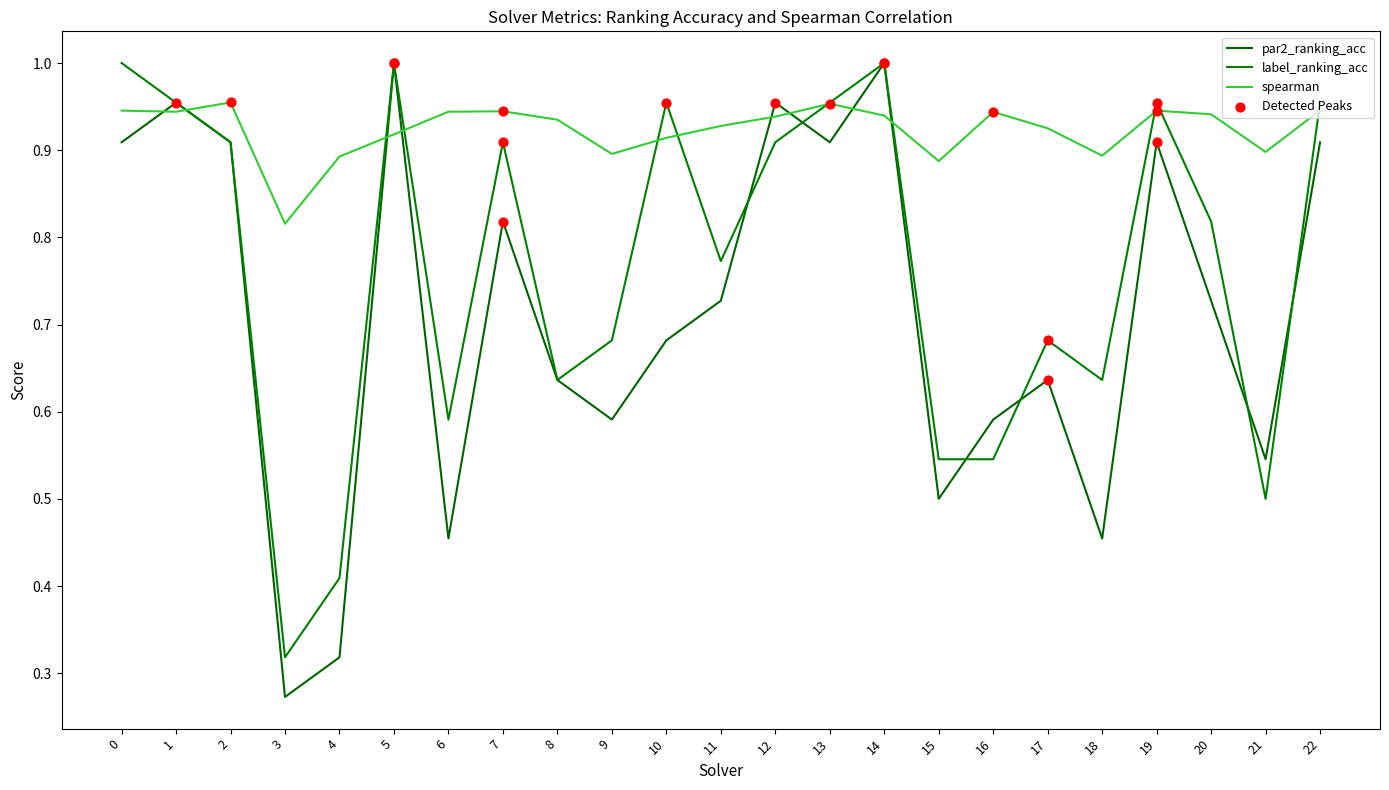

Is this an area chart (filled region under the line)?

No